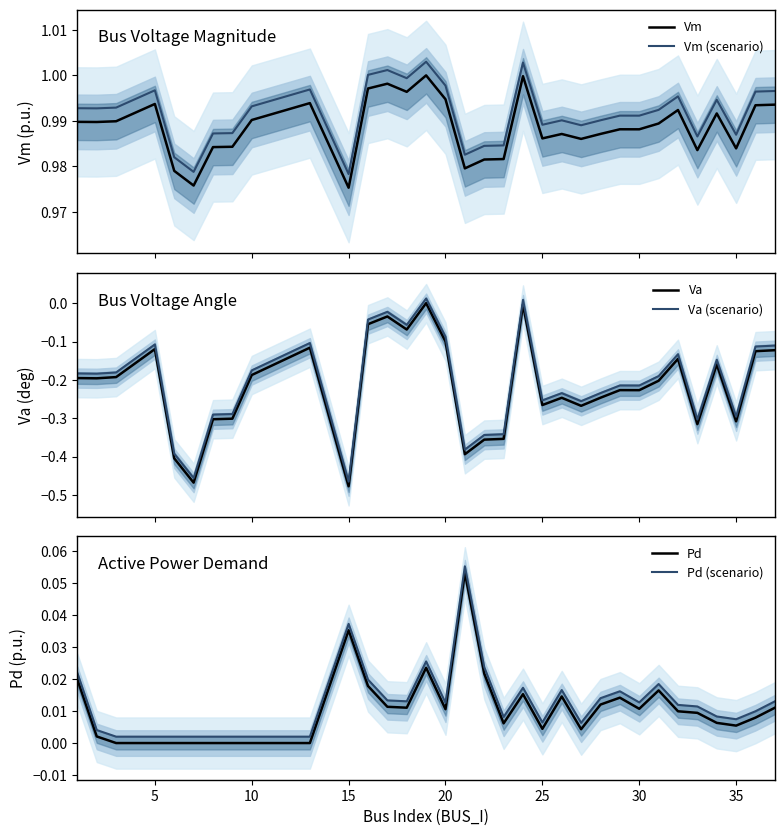

Rank the series by their maximum value, from lowest to highest.

Va, Va (scenario), Pd, Pd (scenario), Vm, Vm (scenario)